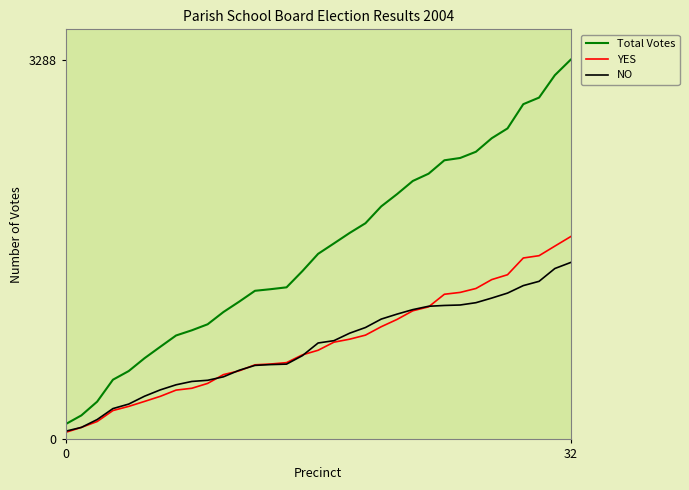

What is the difference between the second highest and second lowest values in the Total Votes series?

2946